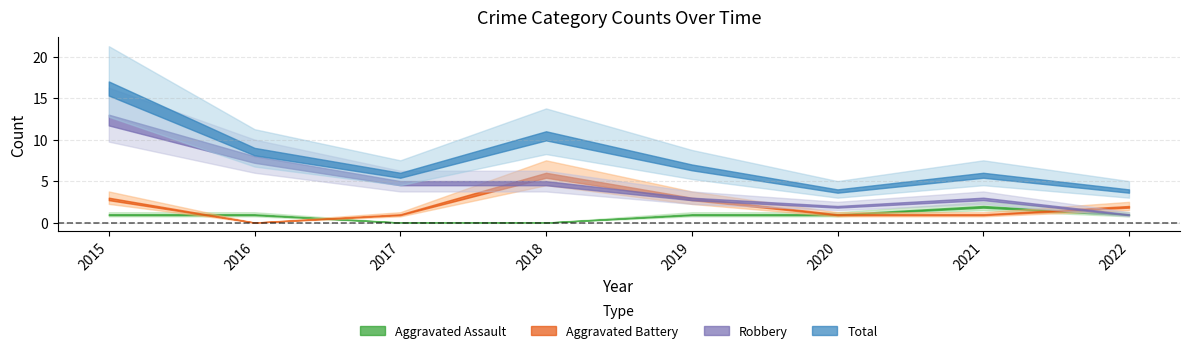

How many interior local peaks does the Robbery series have?

1